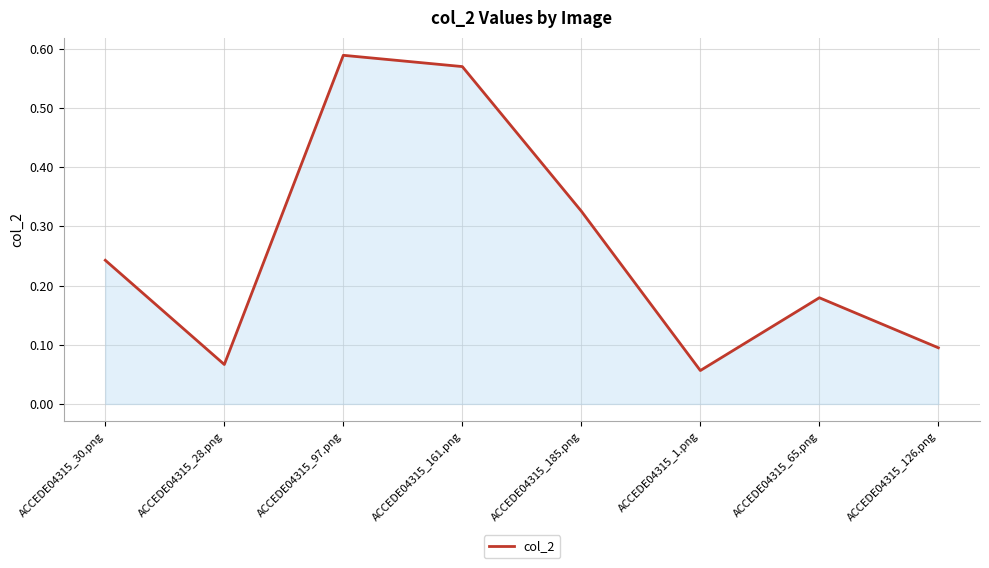

How many interior local valleys (lower than both neighbors) does the data have?

2